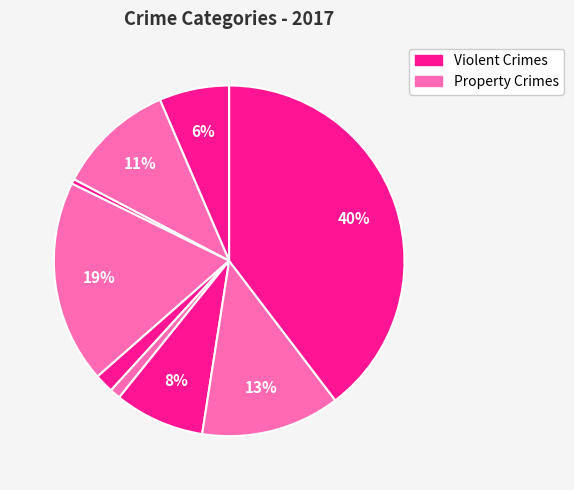

How many slices are in this pie chart?

9